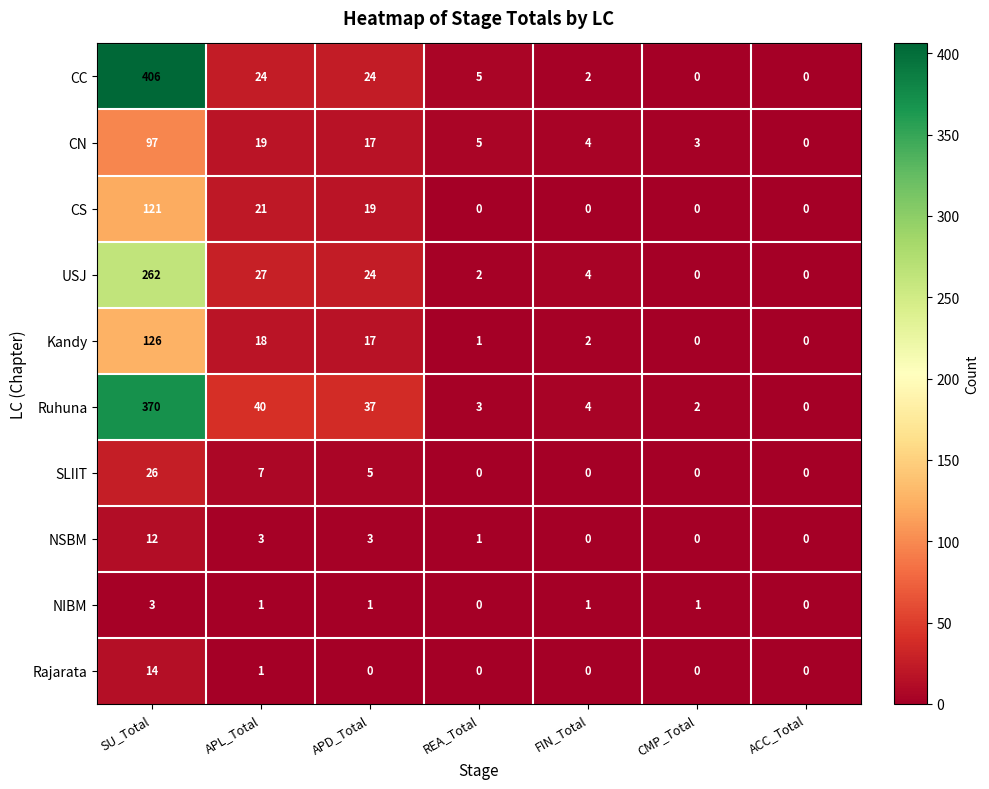

At which label is USJ closest to 131?

APL_Total